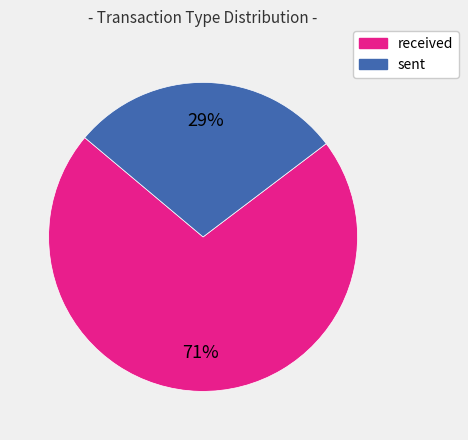

What percentage is the sent slice, to the nearest percent?

29%